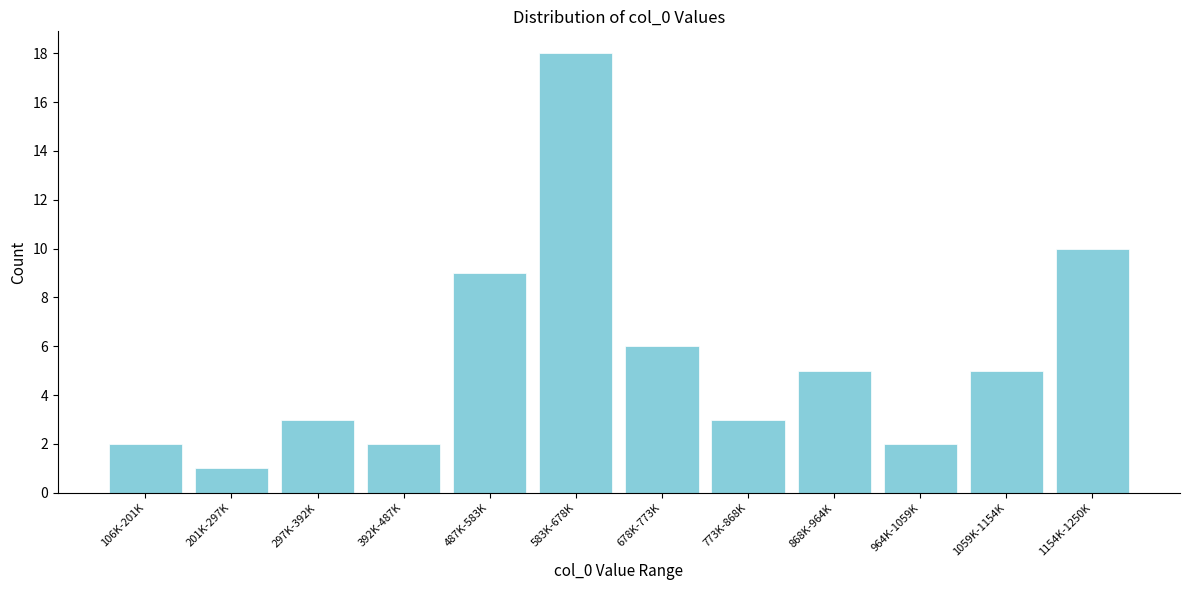

Reading left to right, extract all data points from this chart.

106K-201K=2	201K-297K=1	297K-392K=3	392K-487K=2	487K-583K=9	583K-678K=18	678K-773K=6	773K-868K=3	868K-964K=5	964K-1059K=2	1059K-1154K=5	1154K-1250K=10